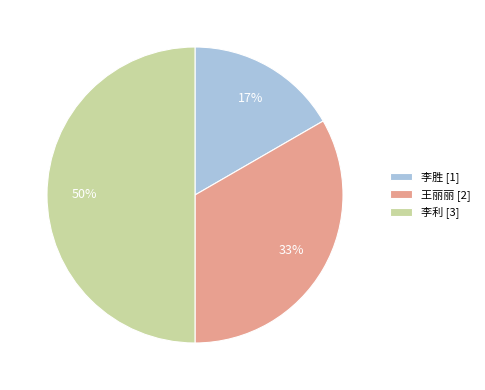

Which category has the smallest portion of the pie?

李胜